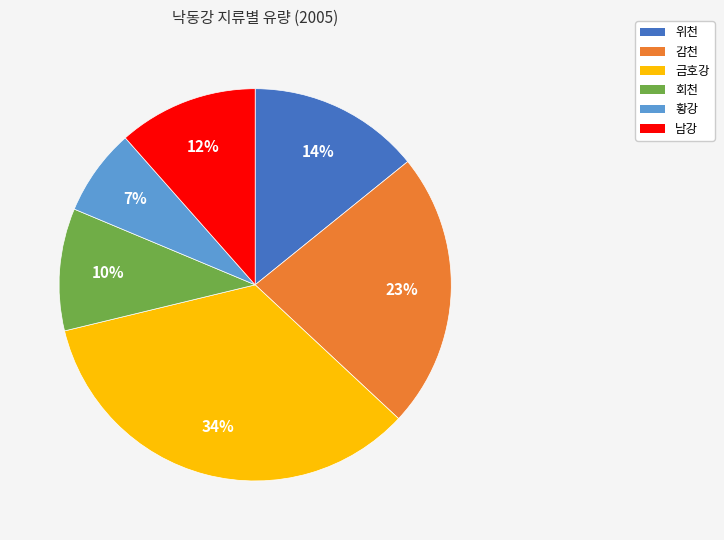

How many slices are in this pie chart?

6